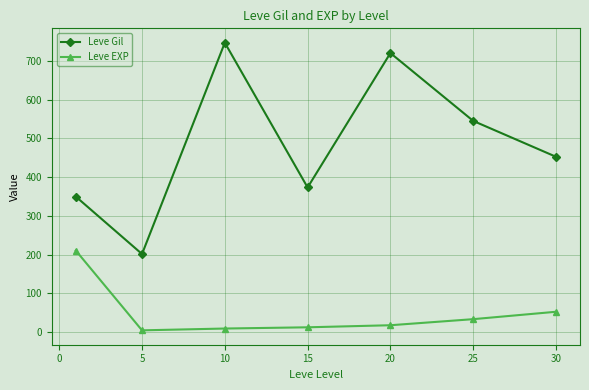

How many data points in Leve Gil are less than 452?

3